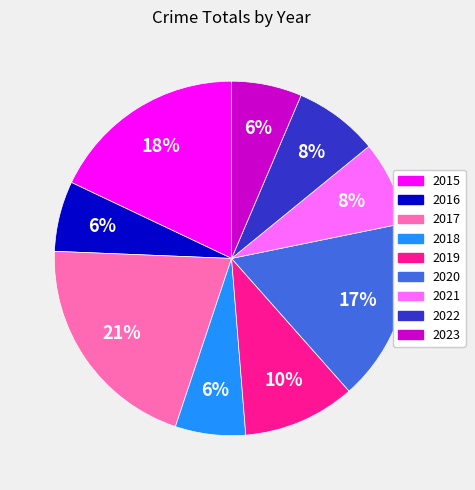

Is there any slice that represents more than half of the pie?

No